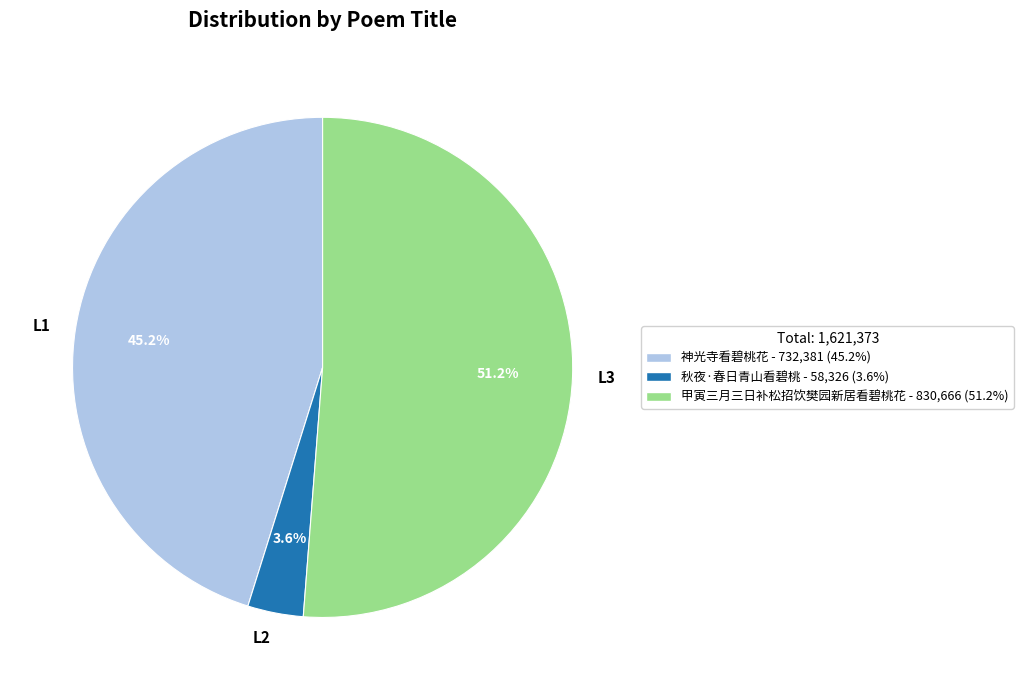

Does L3 represent more than half of the total?

Yes